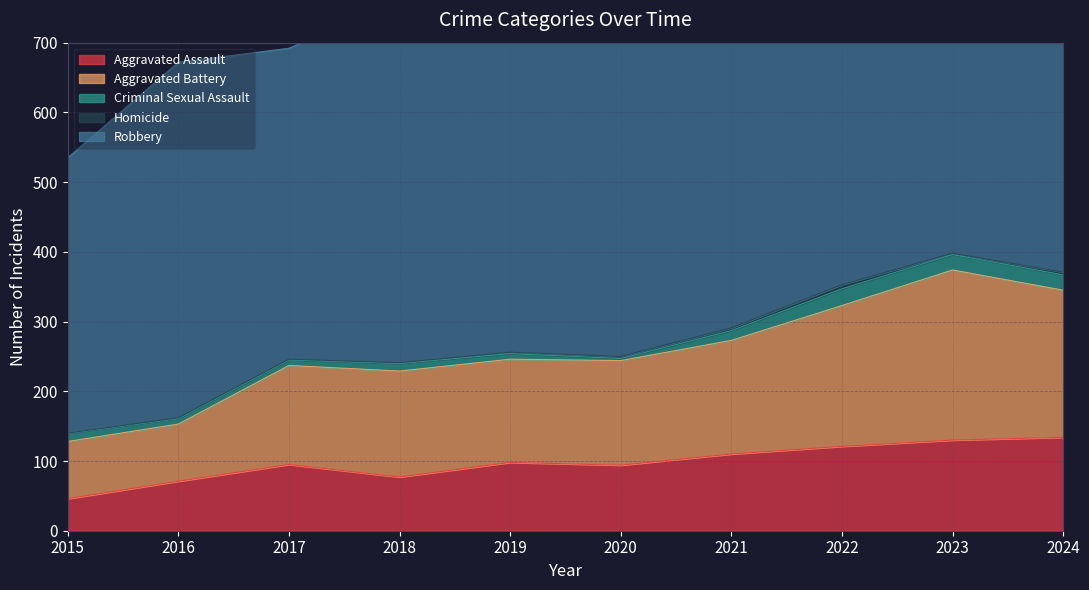

At how many categories does at least one series exceed 540?

1